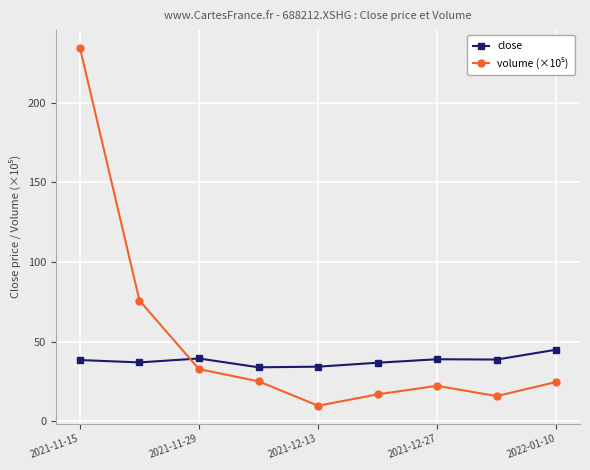

What is the value of the close point at the 4th from the left?

34.0